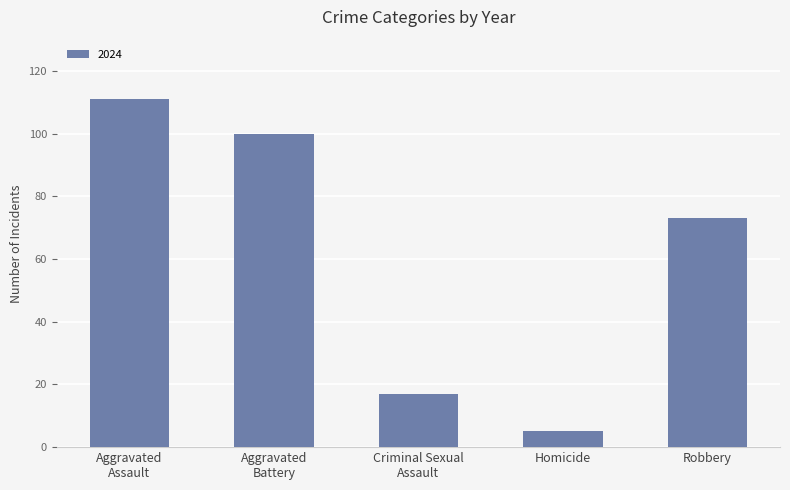

What position from the left is Robbery?

5